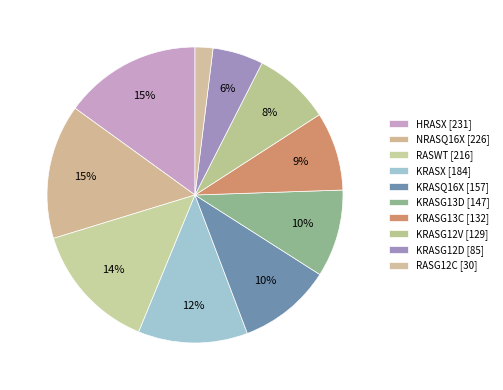

How much of the chart is everything except KRASX?

88.0%